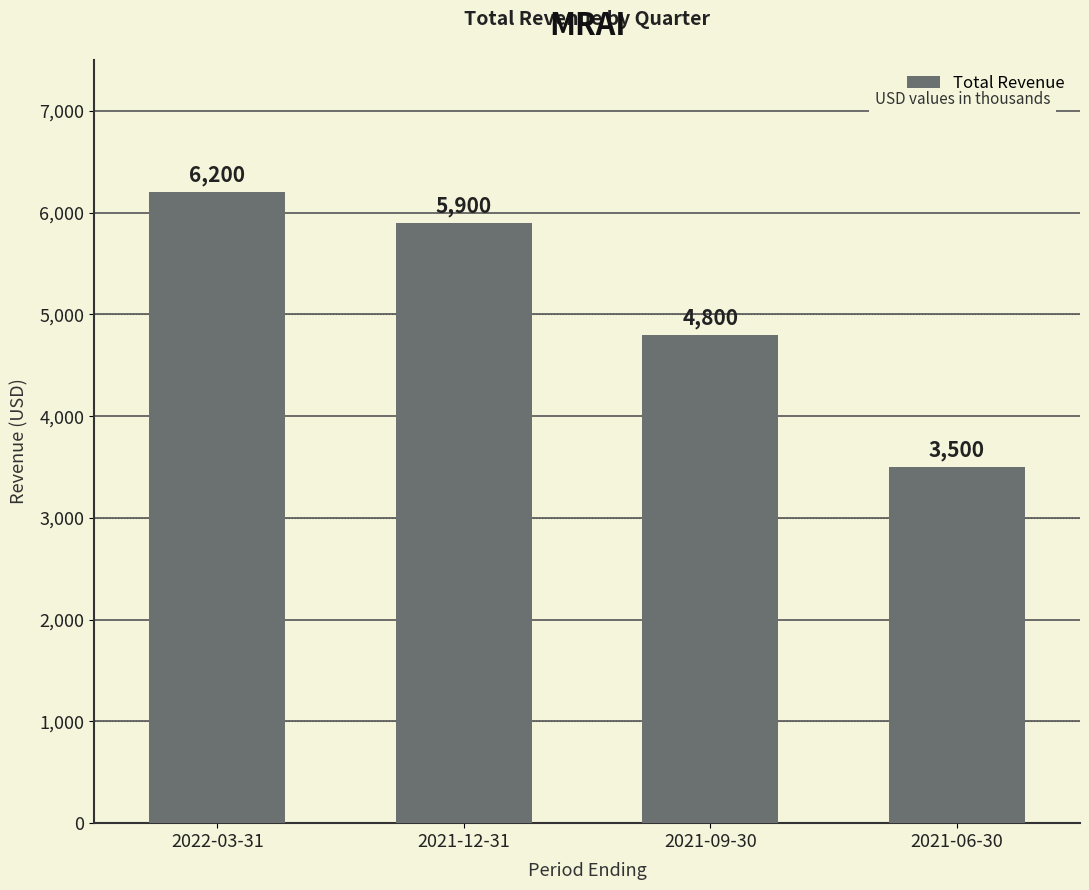

The chart shows a value of 9764 at 2021-12-31. True or false?

False